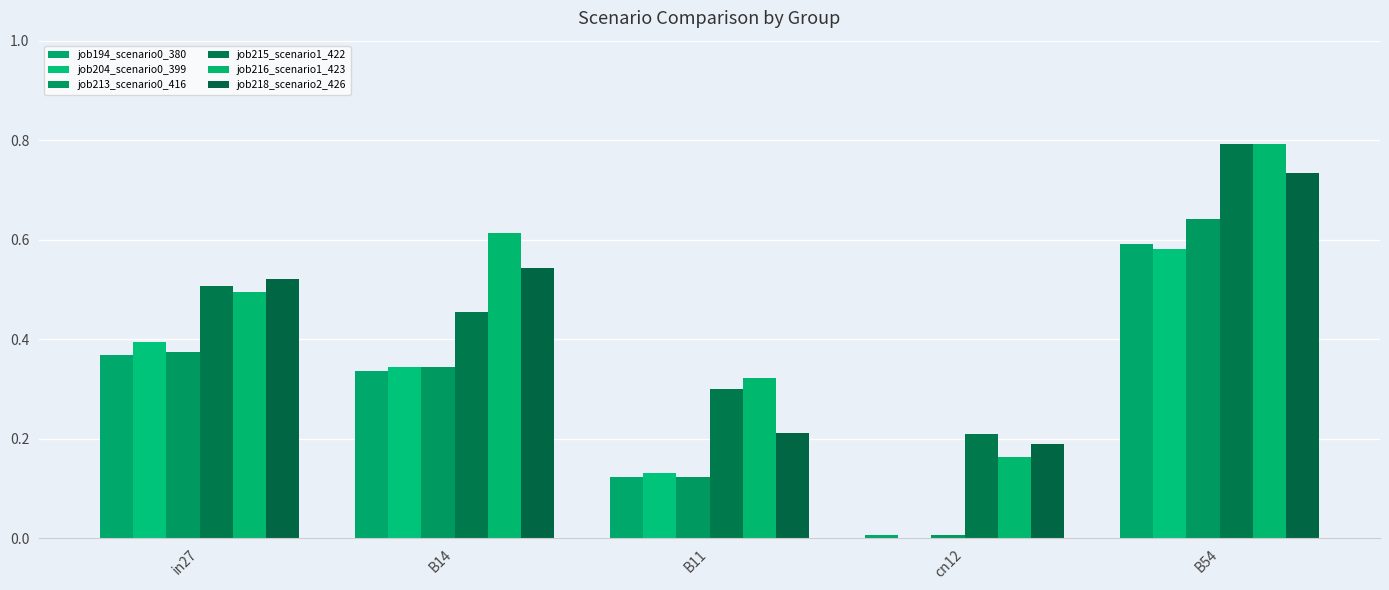

Reading left to right, what are all the values shown in this chart?

job194_scenario0_380: 0.4	0.3	0.1	0.0	0.6
job204_scenario0_399: 0.4	0.3	0.1	0.0	0.6
job213_scenario0_416: 0.4	0.3	0.1	0.0	0.6
job215_scenario1_422: 0.5	0.5	0.3	0.2	0.8
job216_scenario1_423: 0.5	0.6	0.3	0.2	0.8
job218_scenario2_426: 0.5	0.5	0.2	0.2	0.7